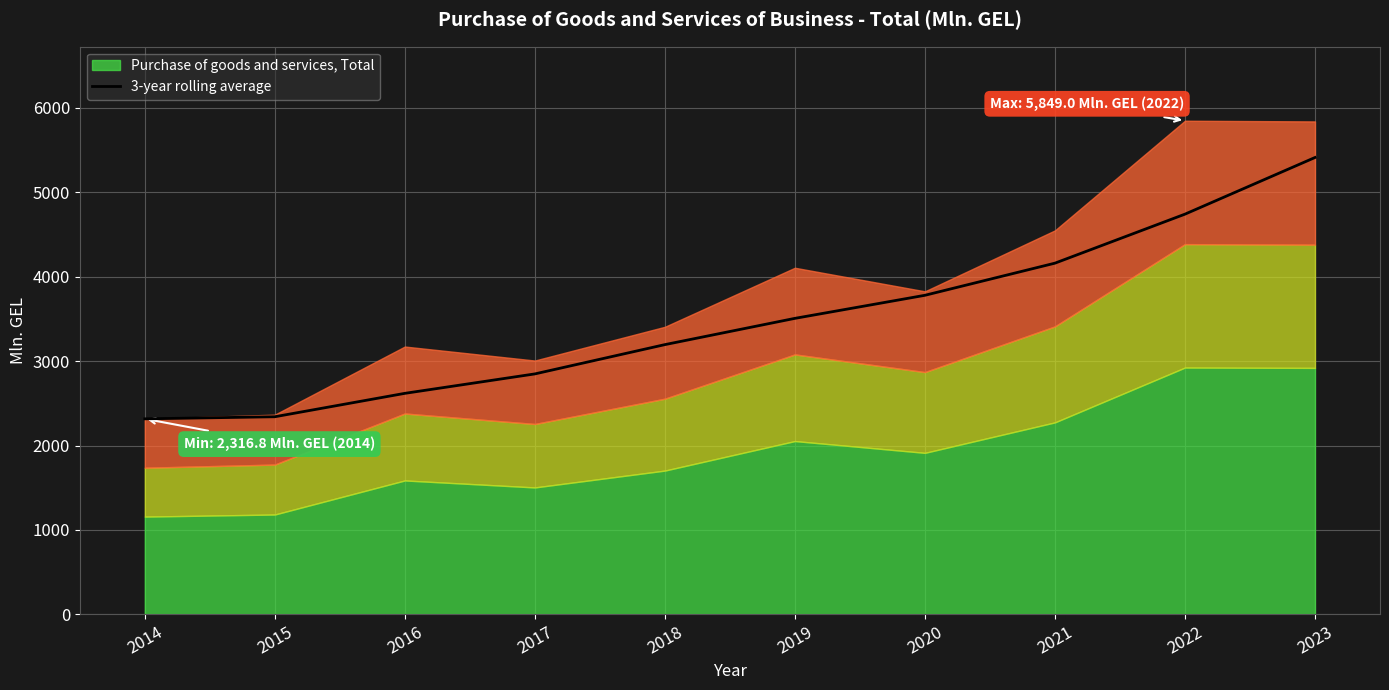

Between 2022 and 2017, which is larger?

2022